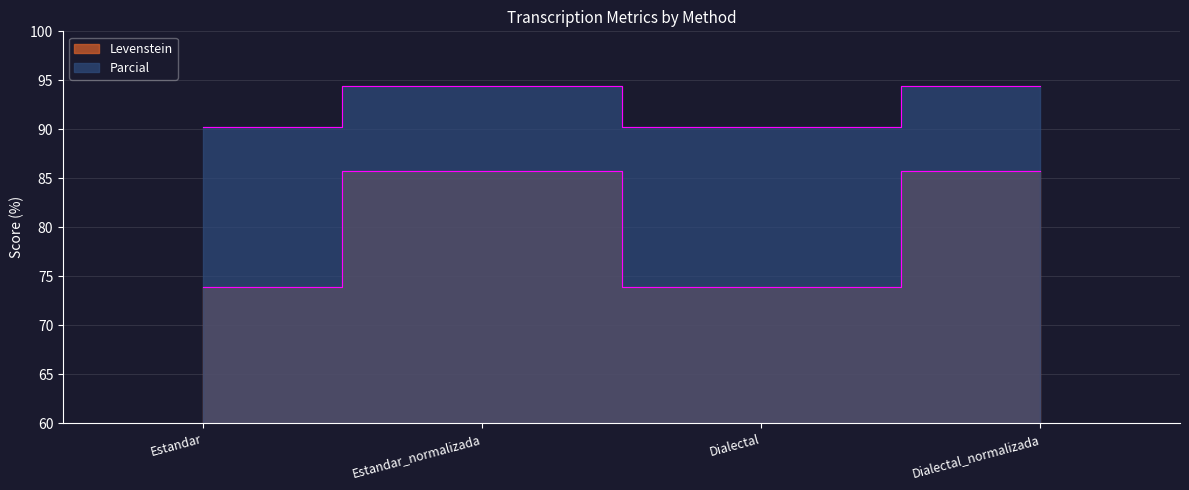

Rank the categories by Parcial value from lowest to highest.

Estandar, Dialectal, Estandar_normalizada, Dialectal_normalizada